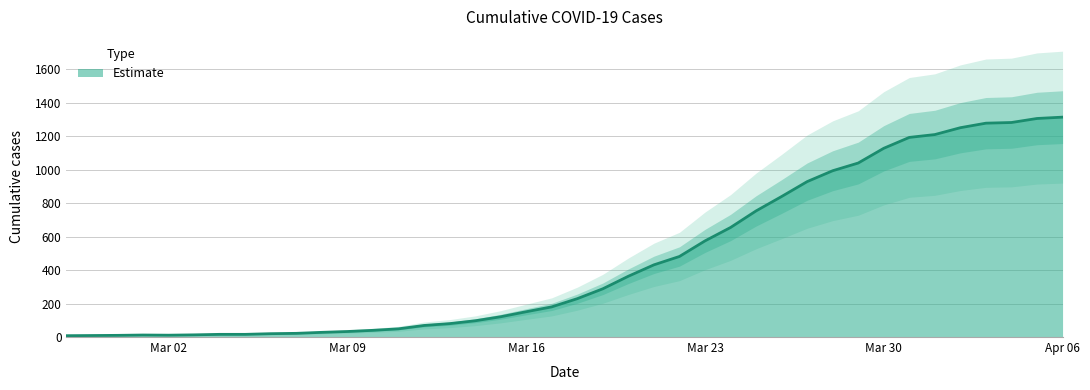

Which label corresponds to the largest value in the chart?

Apr 06